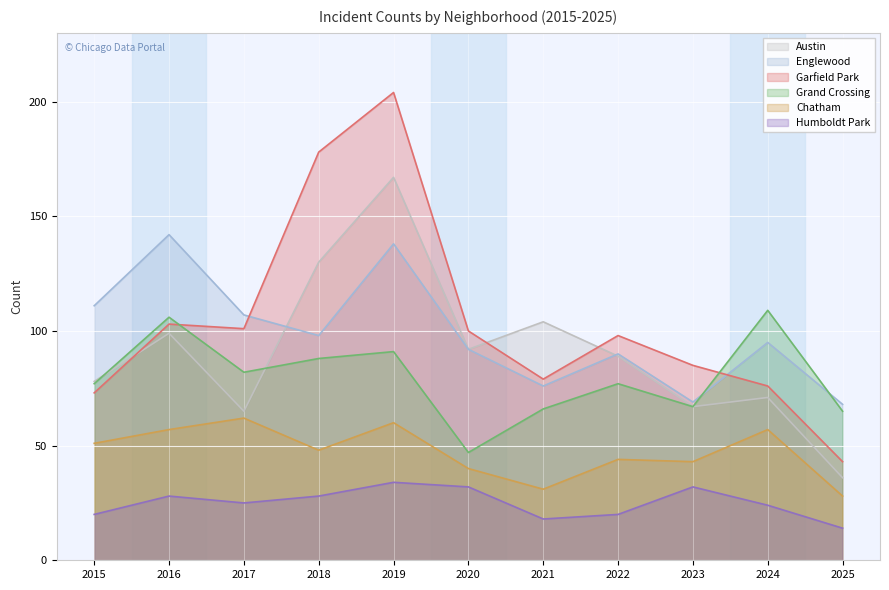

At 2024, list the series in order from smallest to largest.

Humboldt Park, Chatham, Austin, Garfield Park, Englewood, Grand Crossing